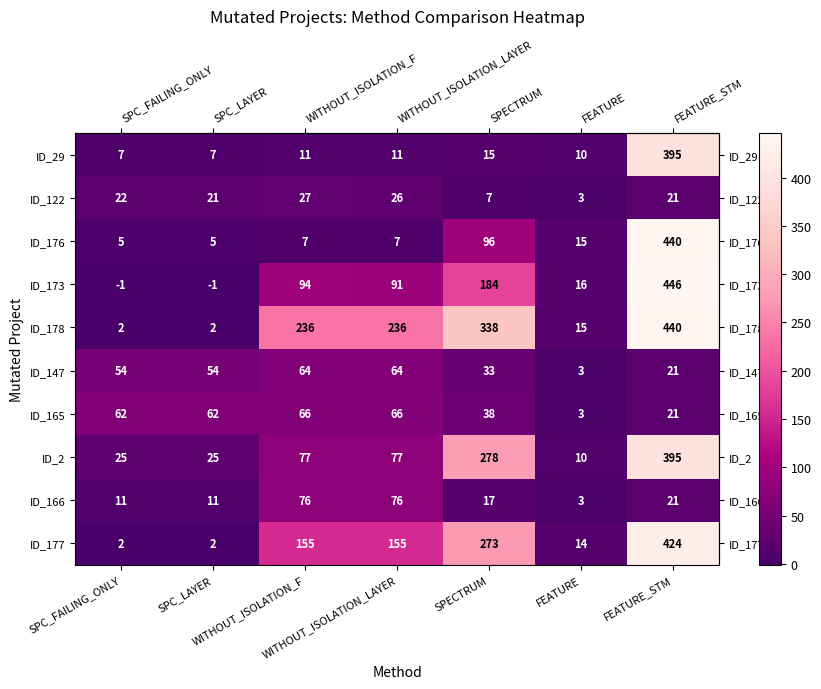

What is the maximum value shown in the chart?

446